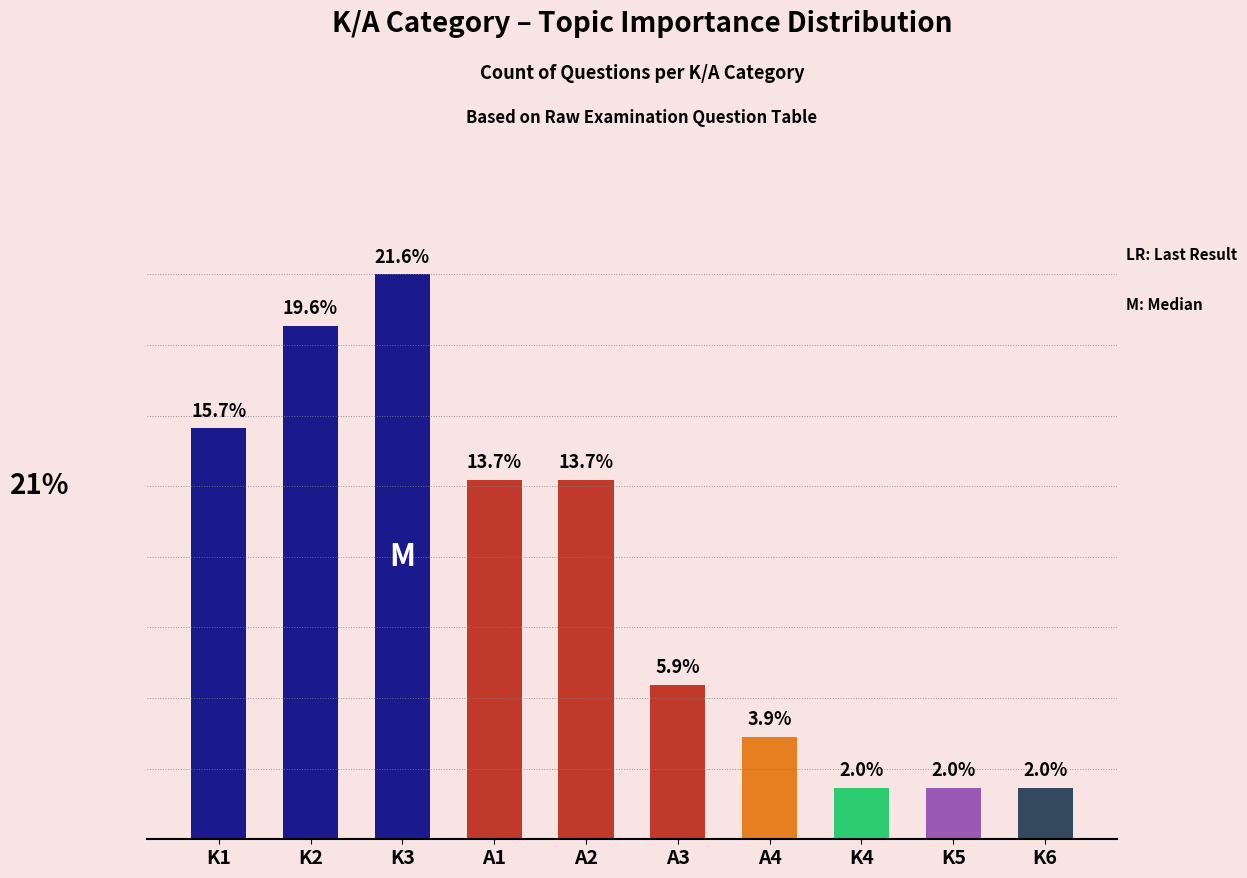

What is the label of the 3rd bar from the right?

K4